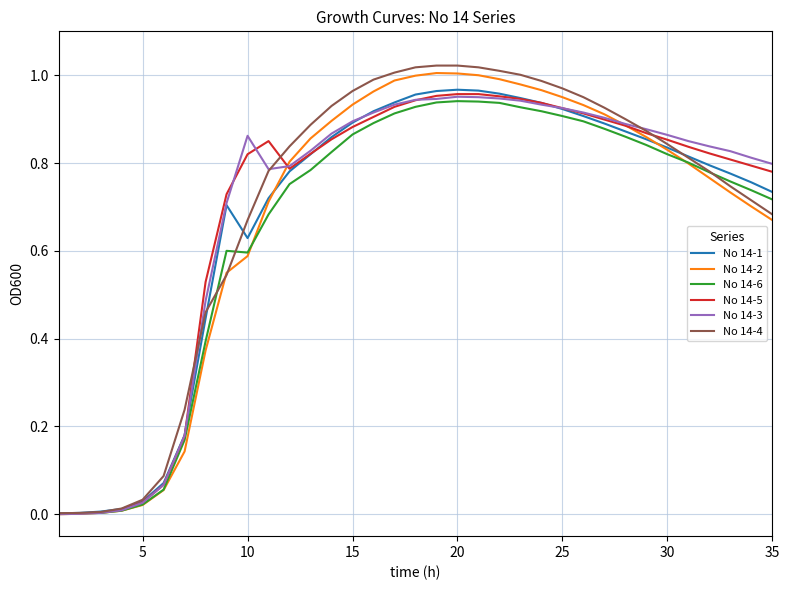

Which series has the widest spread of values?

No 14-4